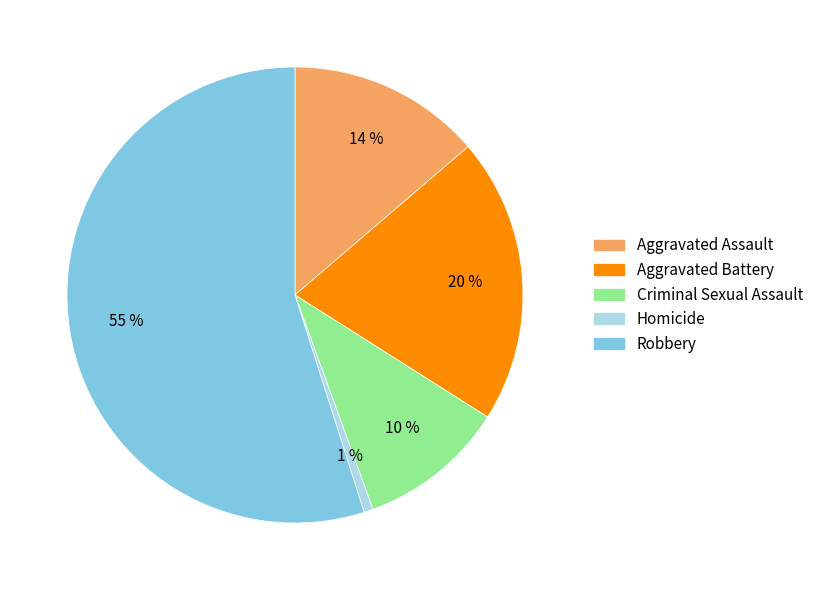

Is the sum of Criminal Sexual Assault and Aggravated Battery greater than half?

No